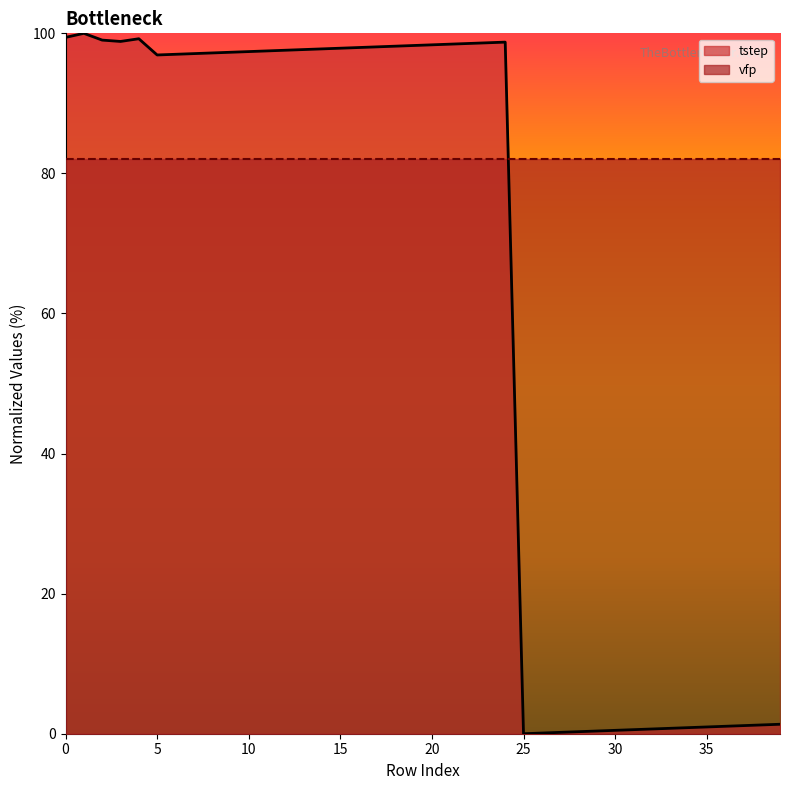

What is the maximum value shown in the chart?

100.0